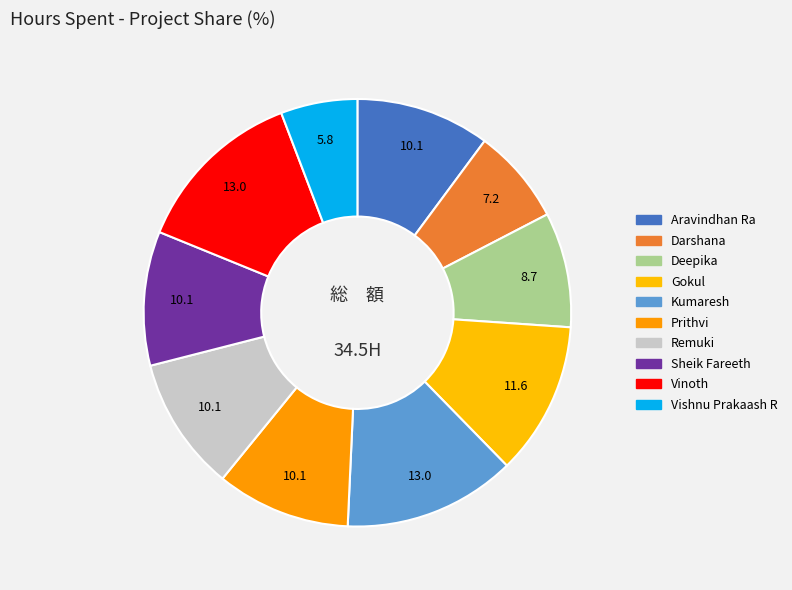

Count the number of slices in the pie.

10